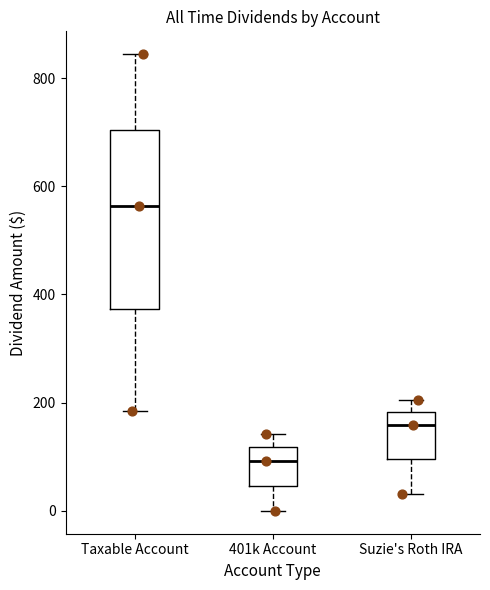

Comparing the boxes themselves (not the whiskers), which one is the tallest?

Taxable Account